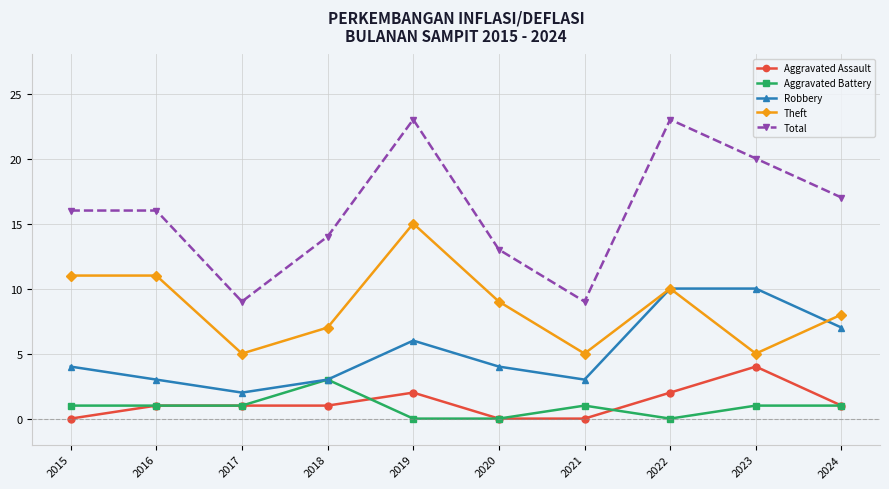

At which category does Total reach its first local valley?

2017